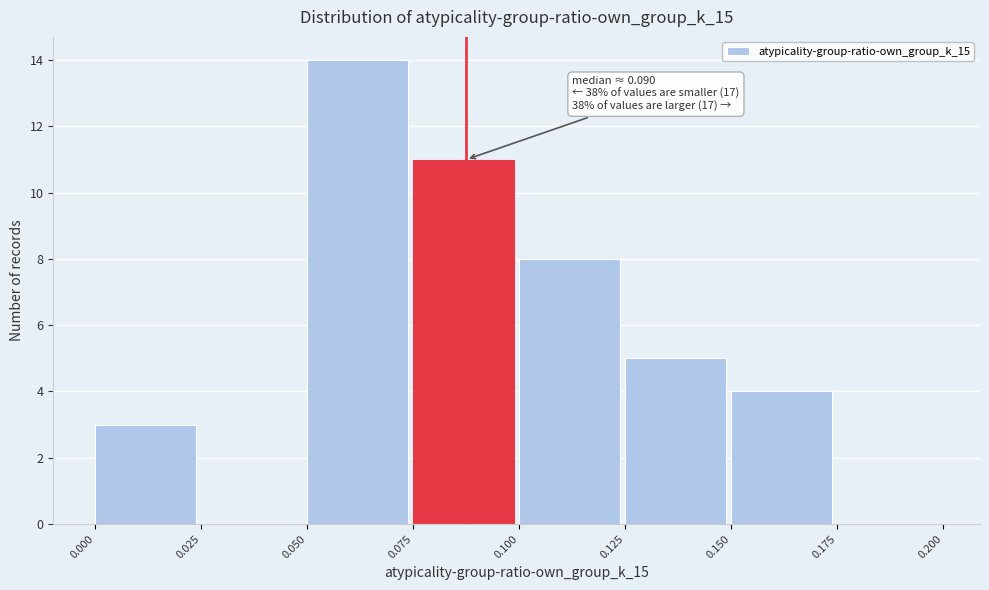

Which range on the x-axis has the tallest bar?

0.050 to 0.075